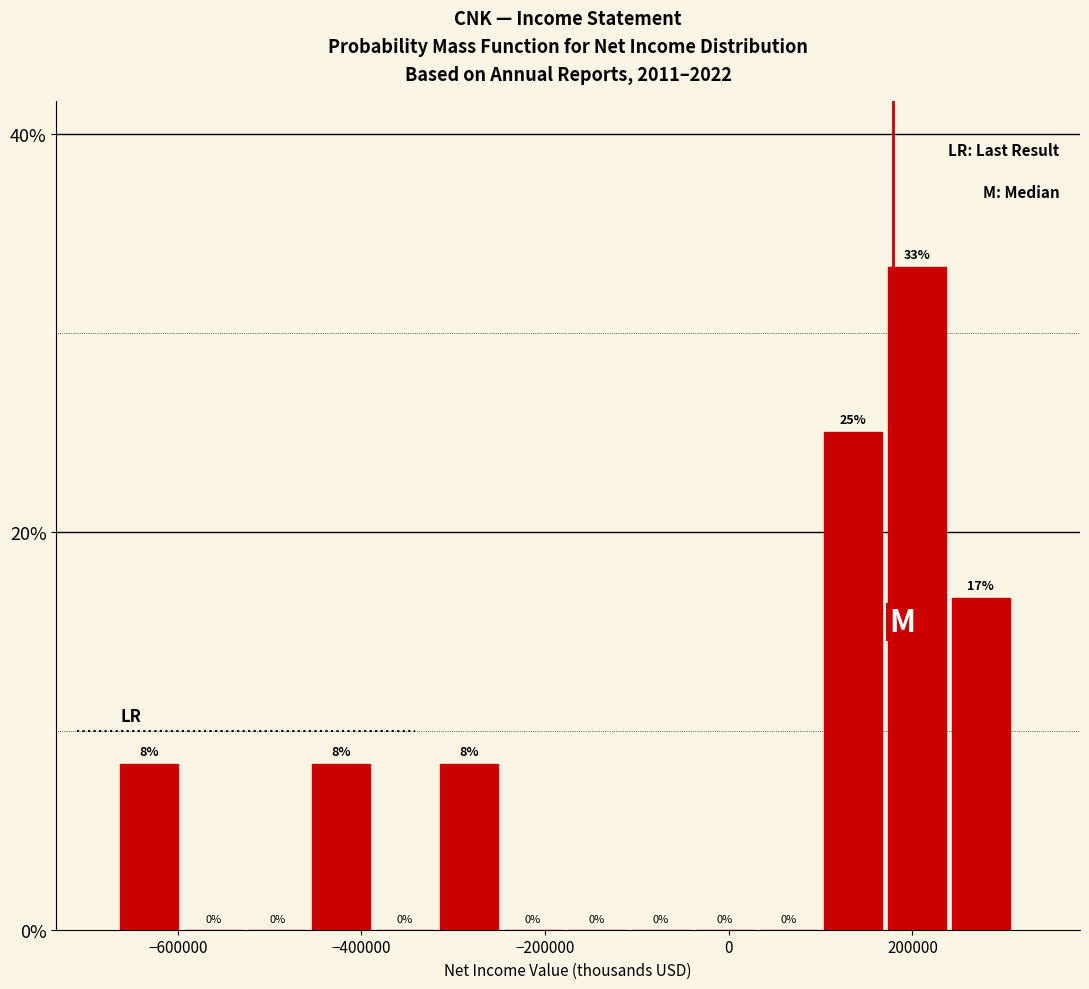

Read against the x-axis, roughly where is the centre of the tallest bar?

200000